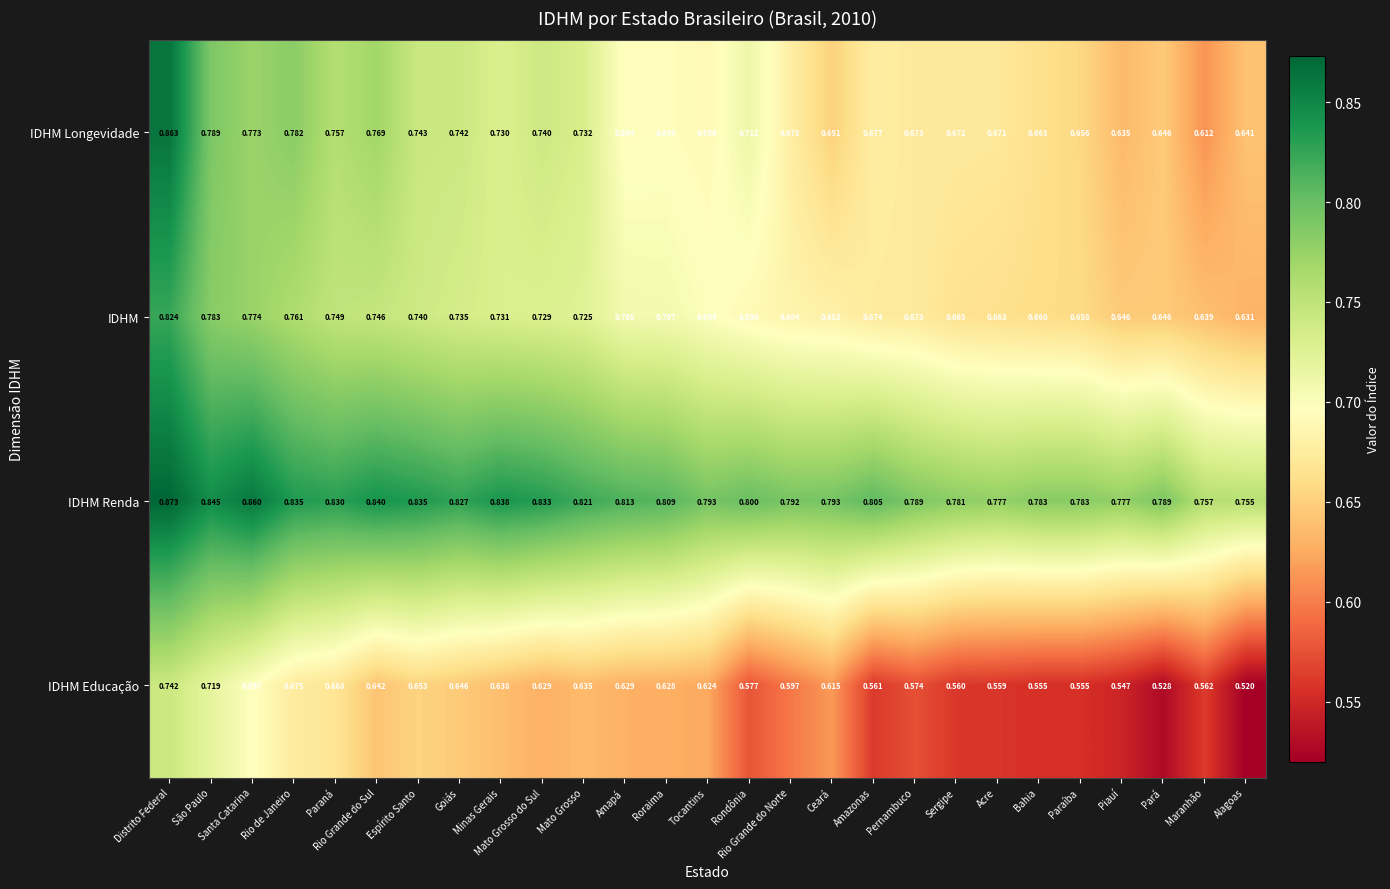

Which series has the widest spread of values?

IDHM Longevidade